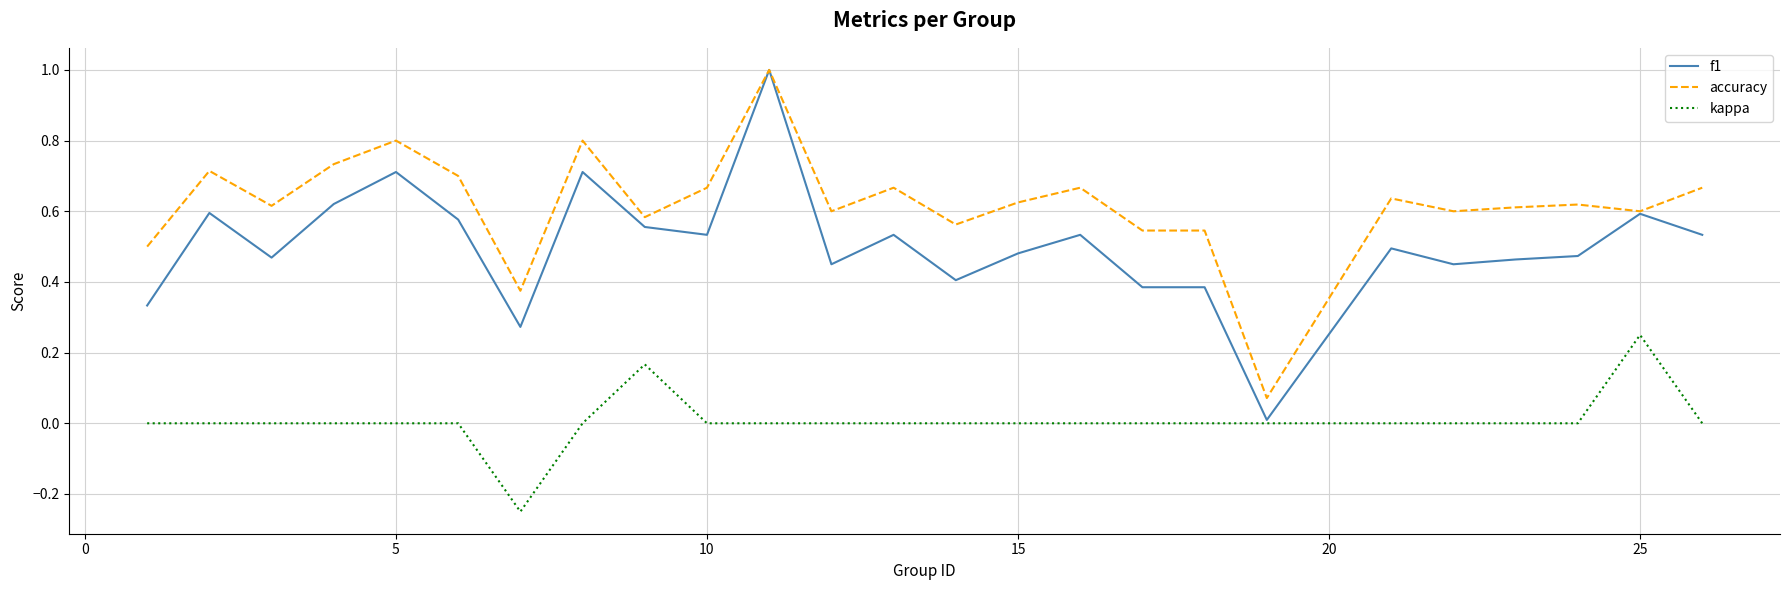

Rank the series by their average value, from lowest to highest.

kappa, f1, accuracy